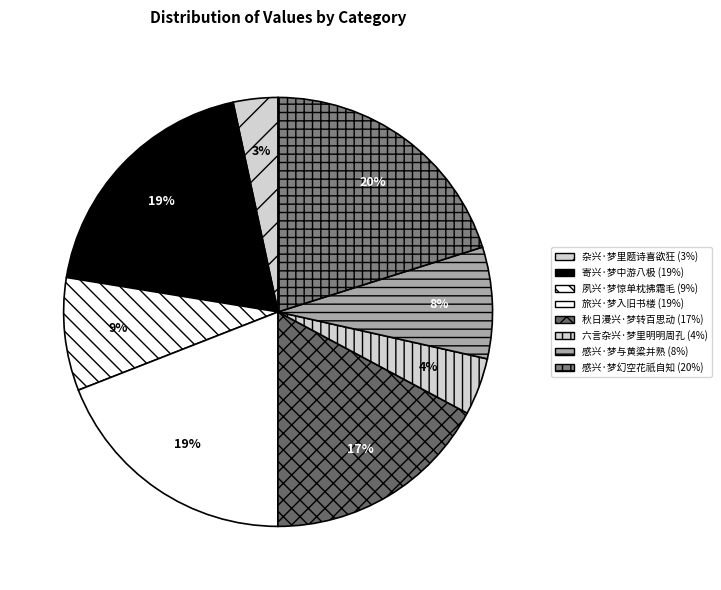

To the nearest percent, what is the average slice percentage?

12%